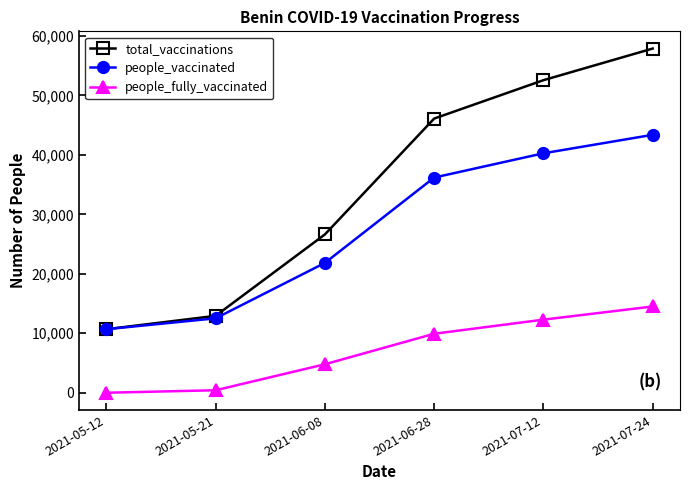

Which series has the widest spread of values?

total_vaccinations